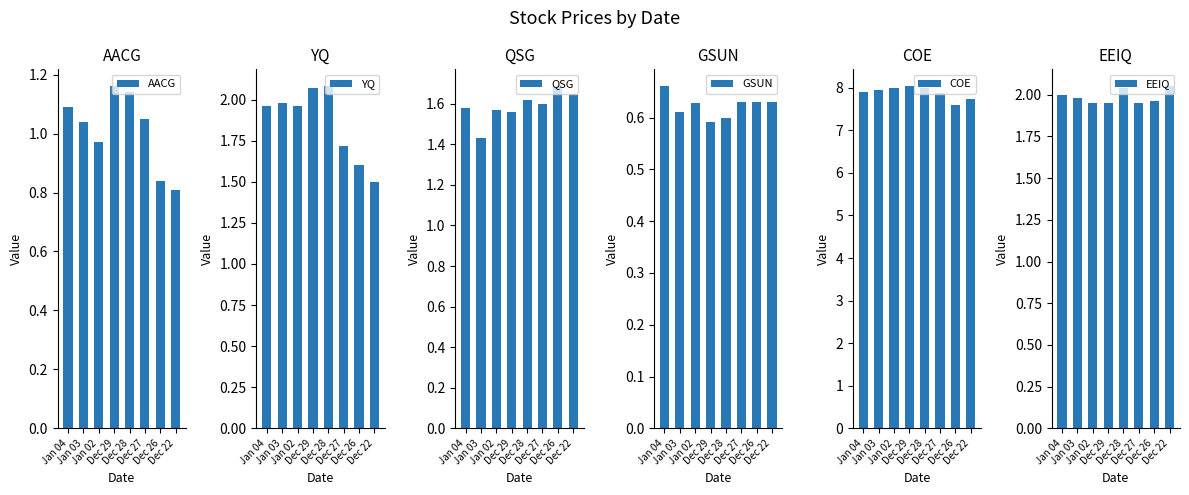

List the series in order of their peak value, highest first.

COE, YQ, EEIQ, QSG, AACG, GSUN